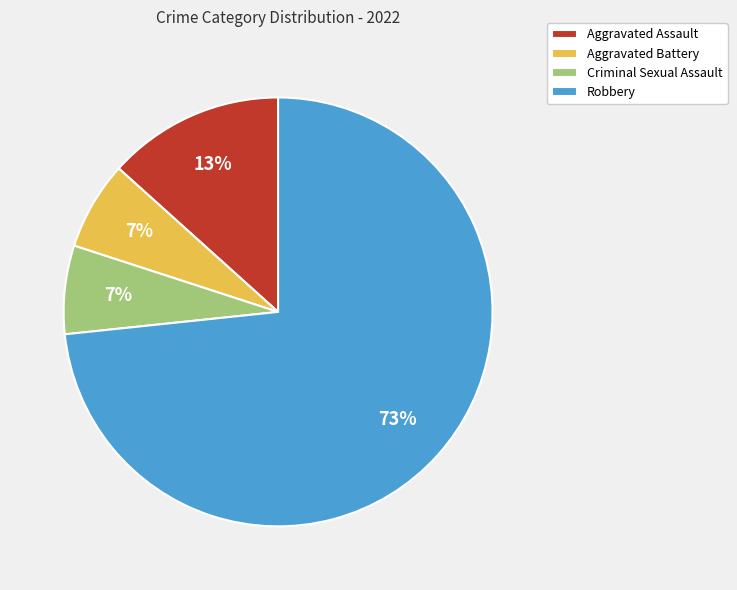

Which slice is the largest?

Robbery